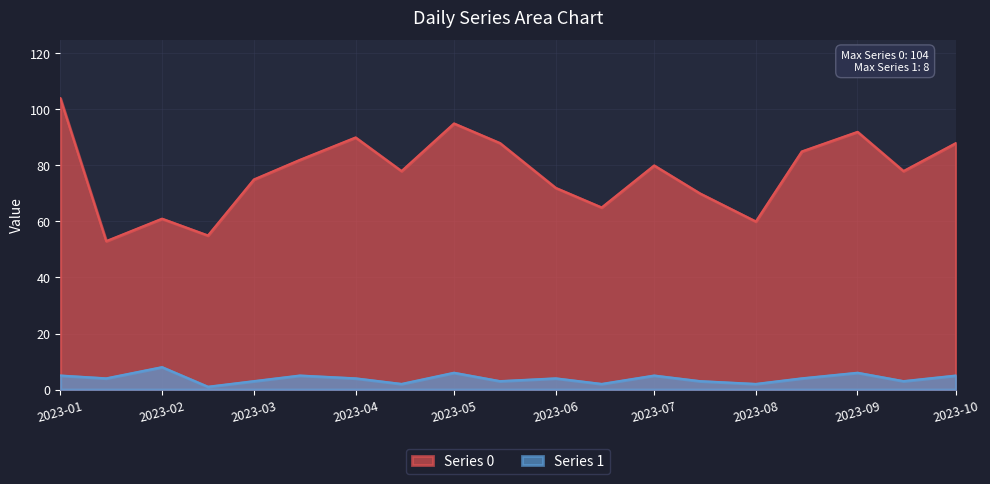

At how many categories does at least one series exceed 14?

19